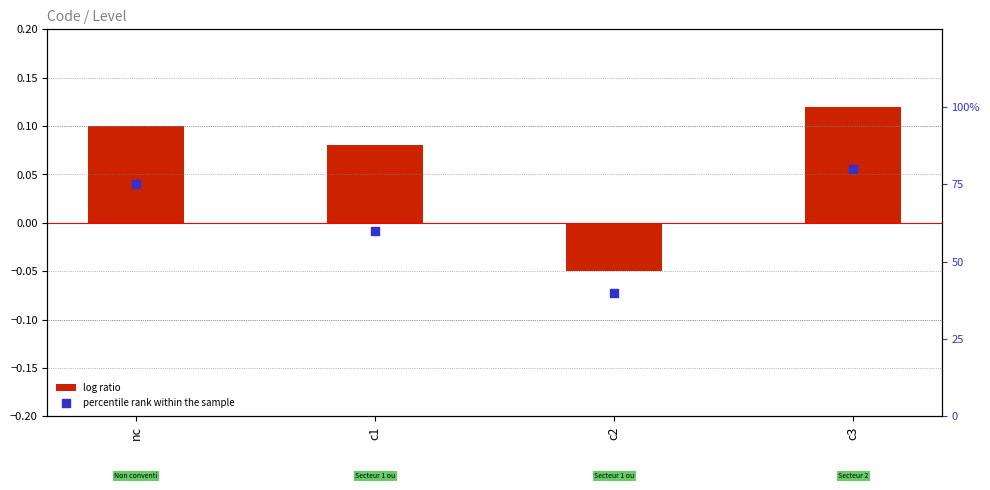

Which series has the largest Y range (max minus min)?

percentile rank within the sample